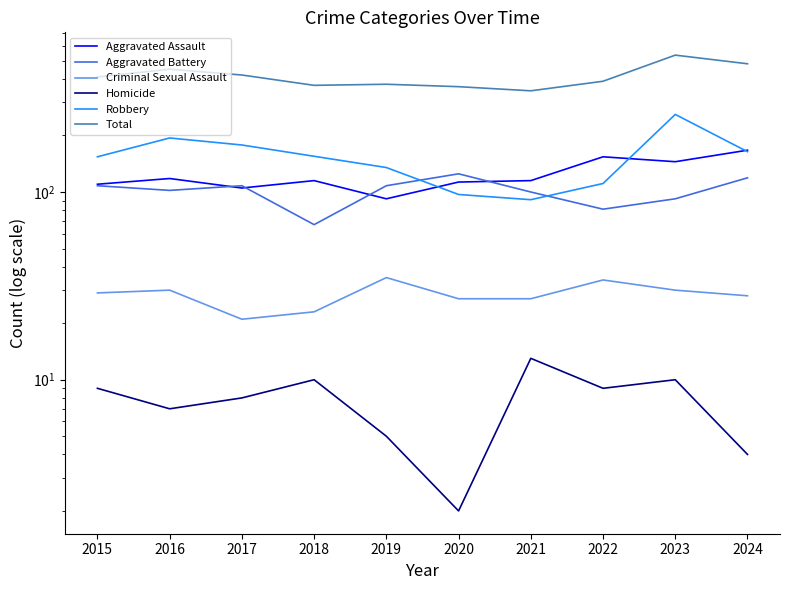

Reading left to right, what are all the values shown in this chart?

Aggravated Assault: 110	118	105	115	92	113	115	154	145	167
Aggravated Battery: 108	102	108	67	108	125	100	81	92	119
Criminal Sexual Assault: 29	30	21	23	35	27	27	34	30	28
Homicide: 9	7	8	10	5	2	13	9	10	4
Robbery: 154	194	178	155	135	97	91	111	259	164
Total: 410	451	420	370	375	364	346	389	536	482